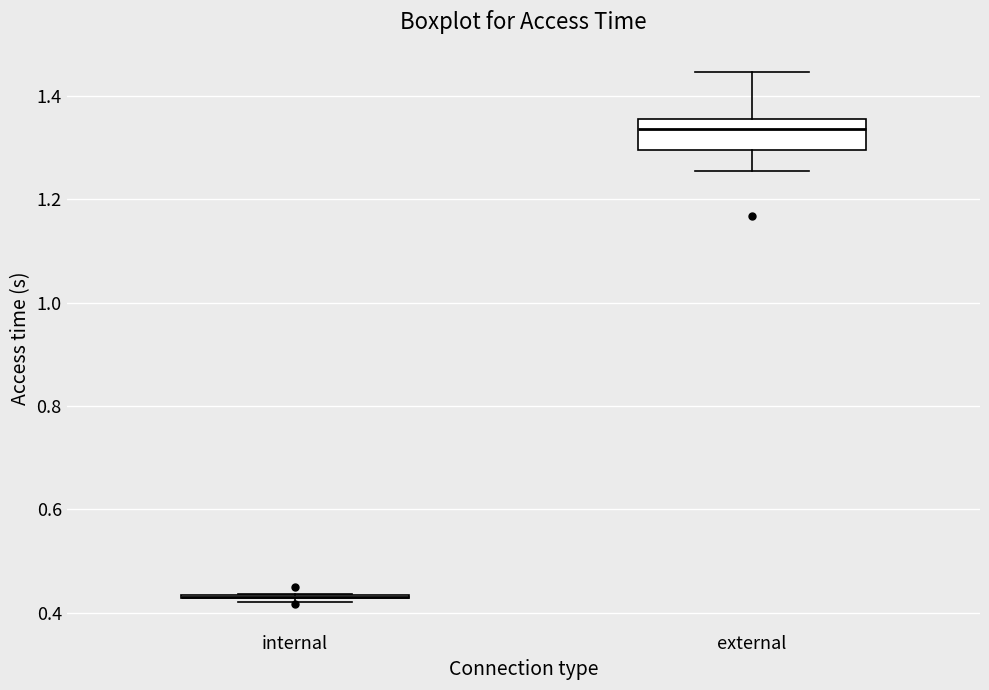

Where does the lower whisker of the box for external end on the y-axis? The values are not printed on the chart, so give them approximately, as read against the axis.

1.26